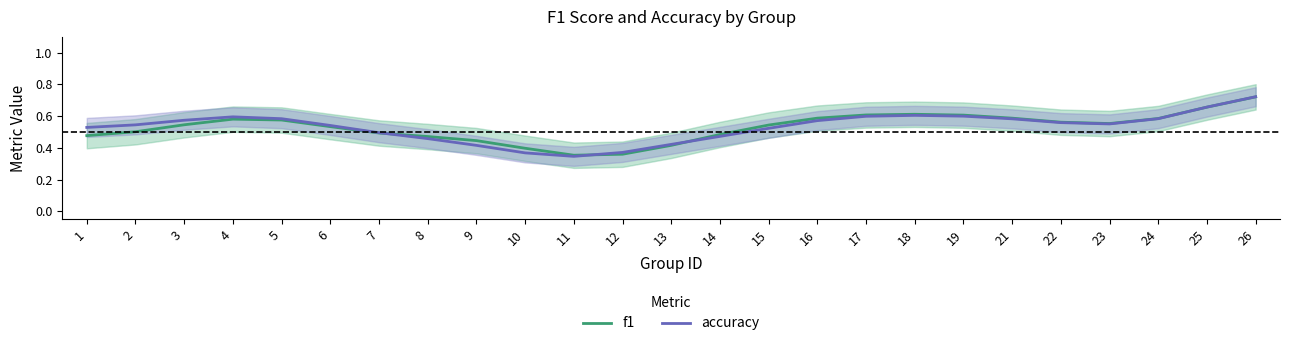

The value of accuracy at 14 is 0.7. True or false?

False